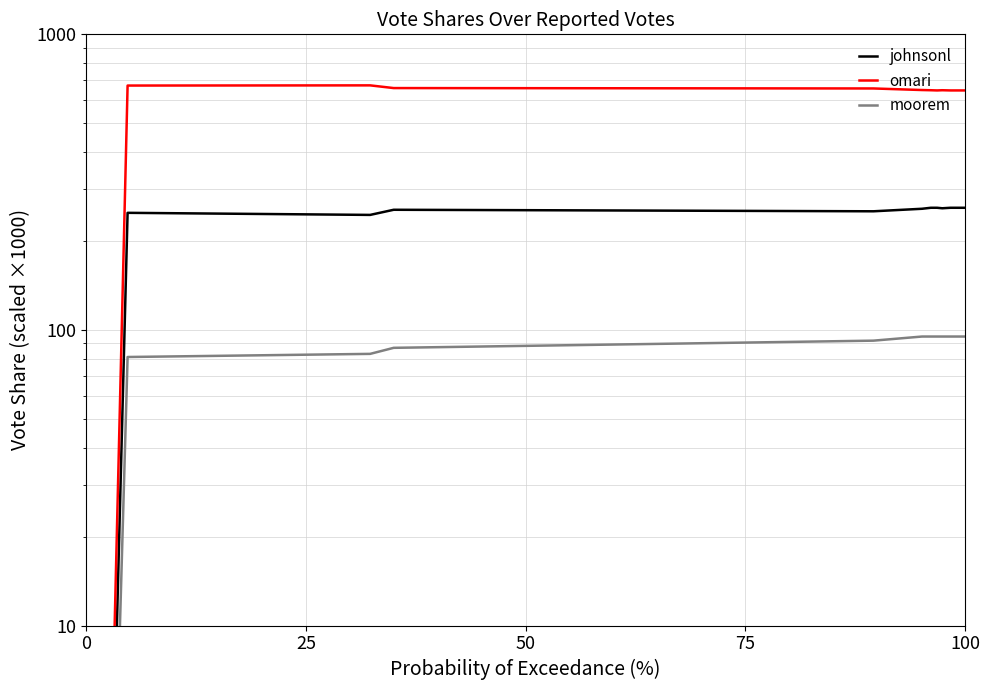

Is the value of omari at 100 greater than the value of johnsonl at 100?

Yes